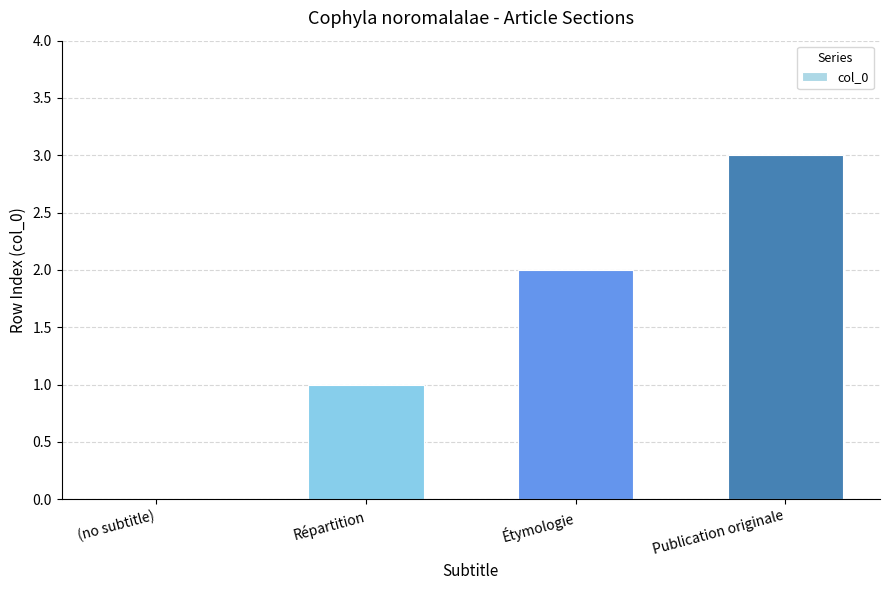

What is the sum of all values?

6